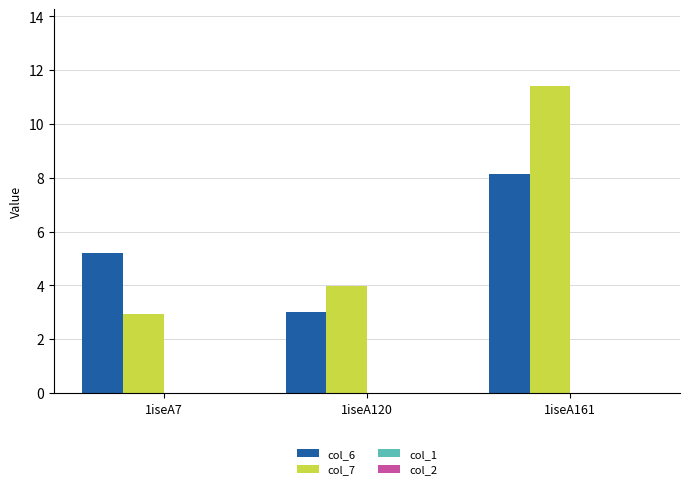

Is it true that col_7 equals 18.4 at 1iseA161?

False